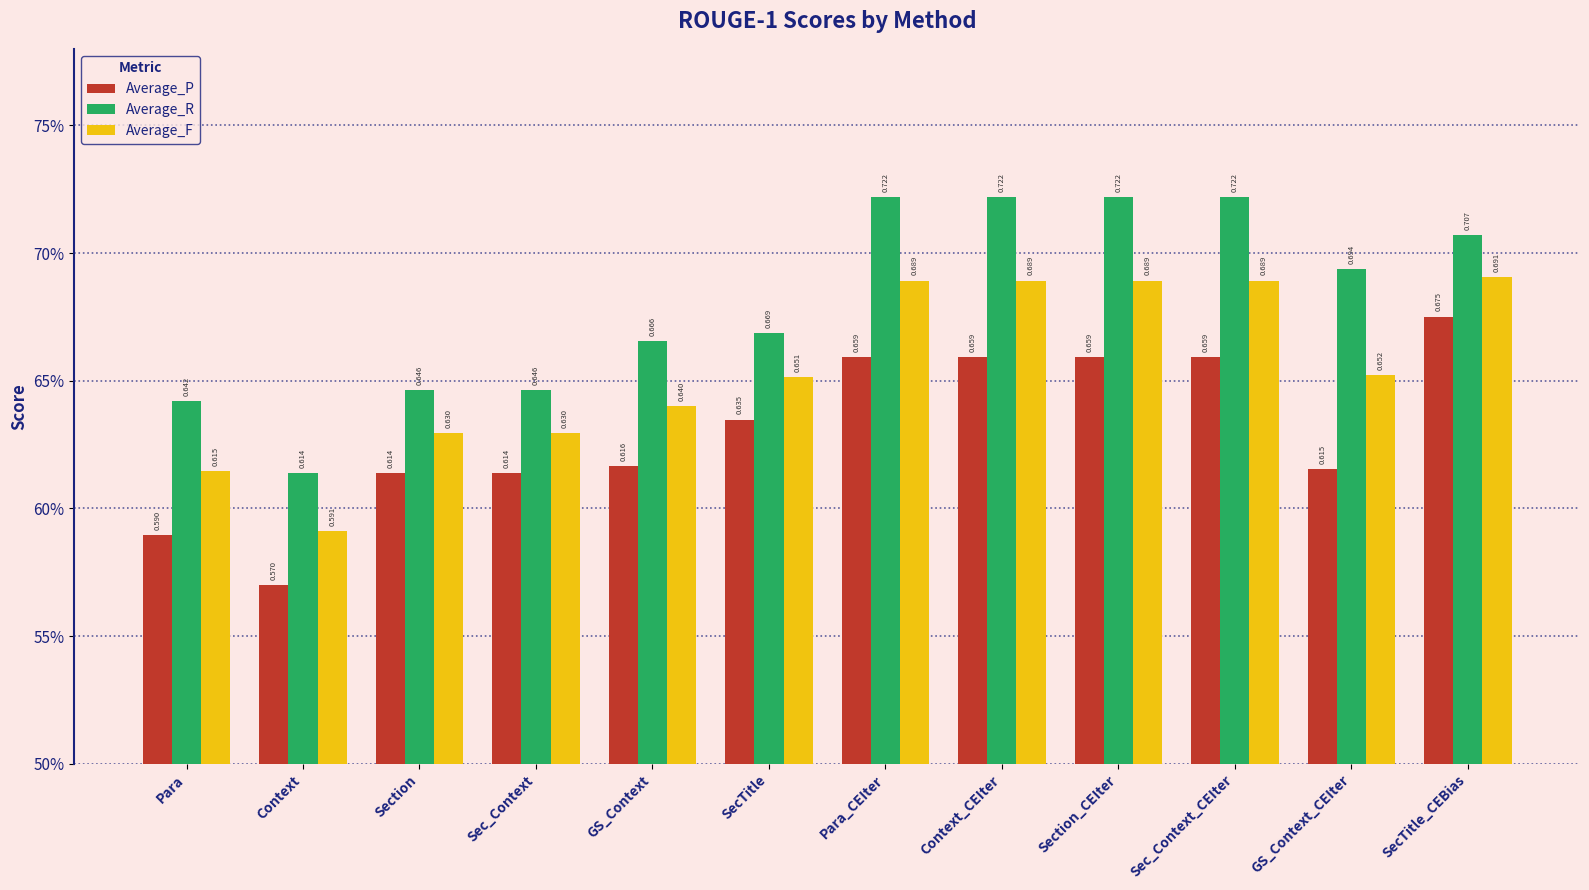

What position from the right is GS_Context_CEIter?

2